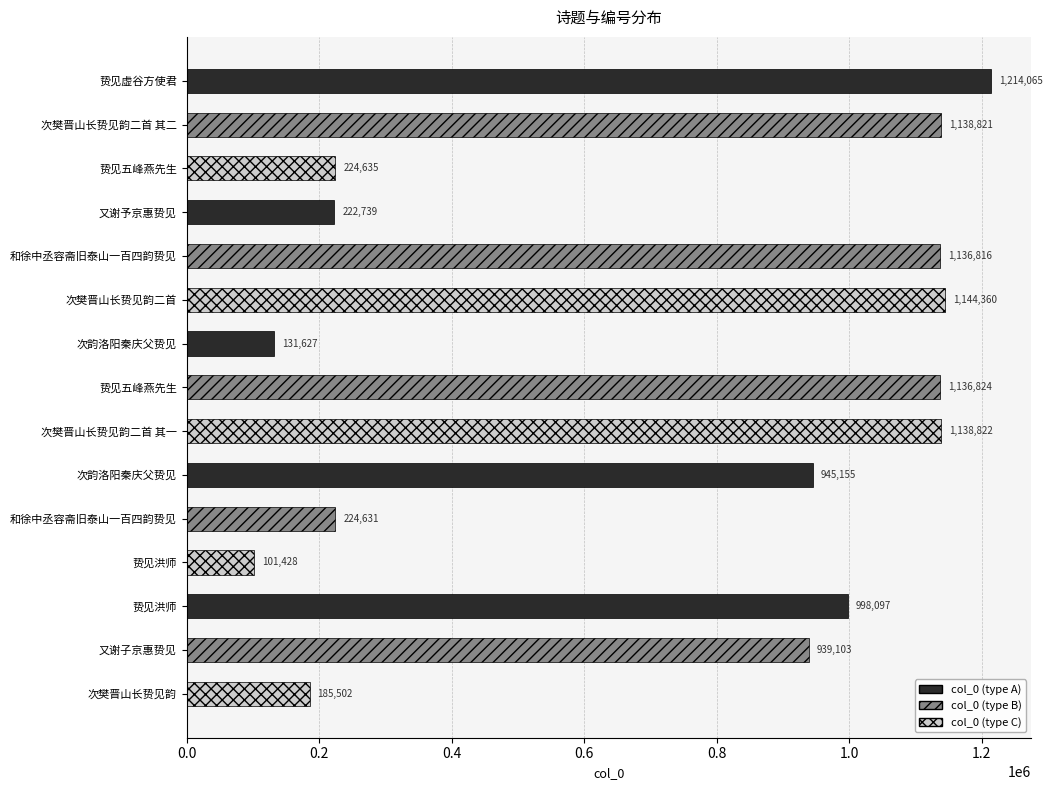

How many data points are less than 945155?

7